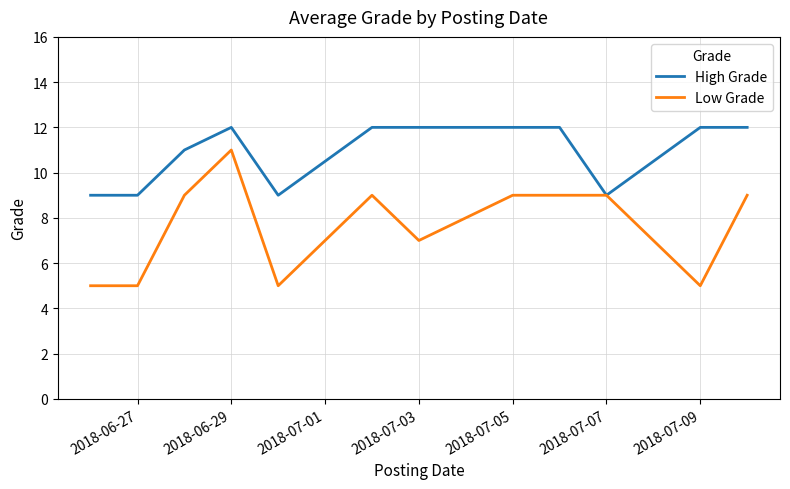

Which series has the widest spread of values?

Low Grade